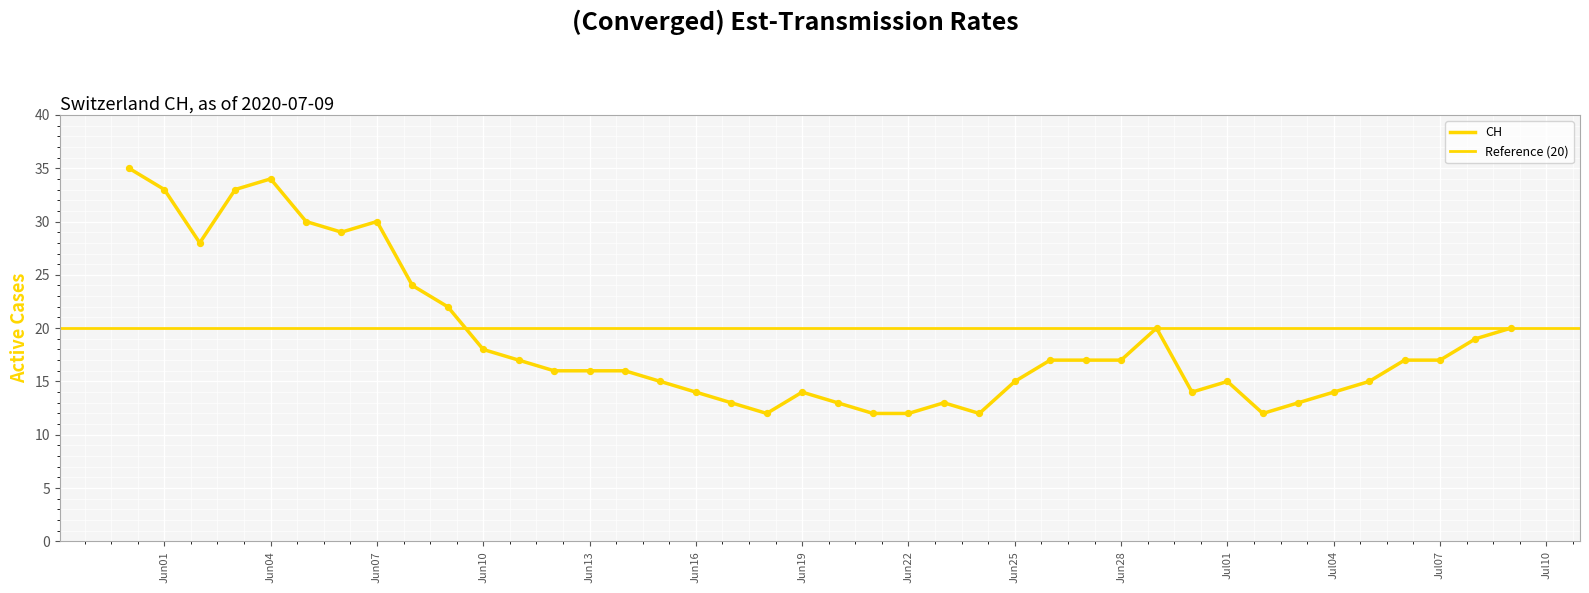

Which series reaches the maximum Y coordinate?

CH